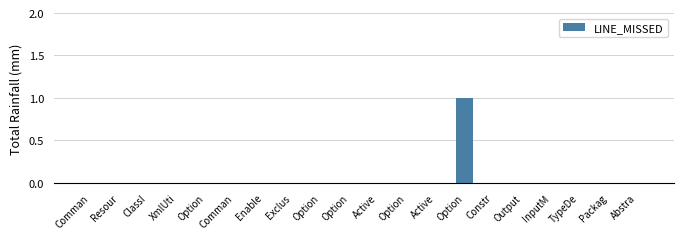

Are the bars horizontal?

No